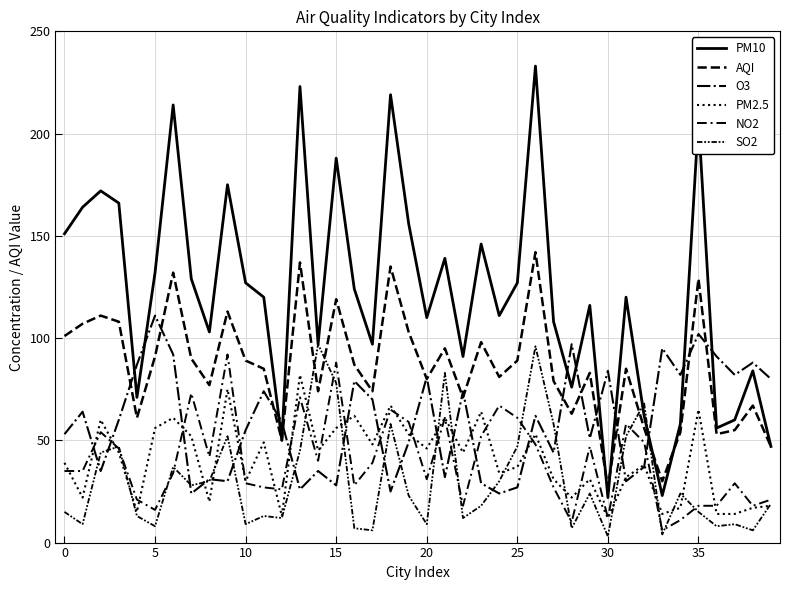

At how many categories does at least one series exceed 139?

13